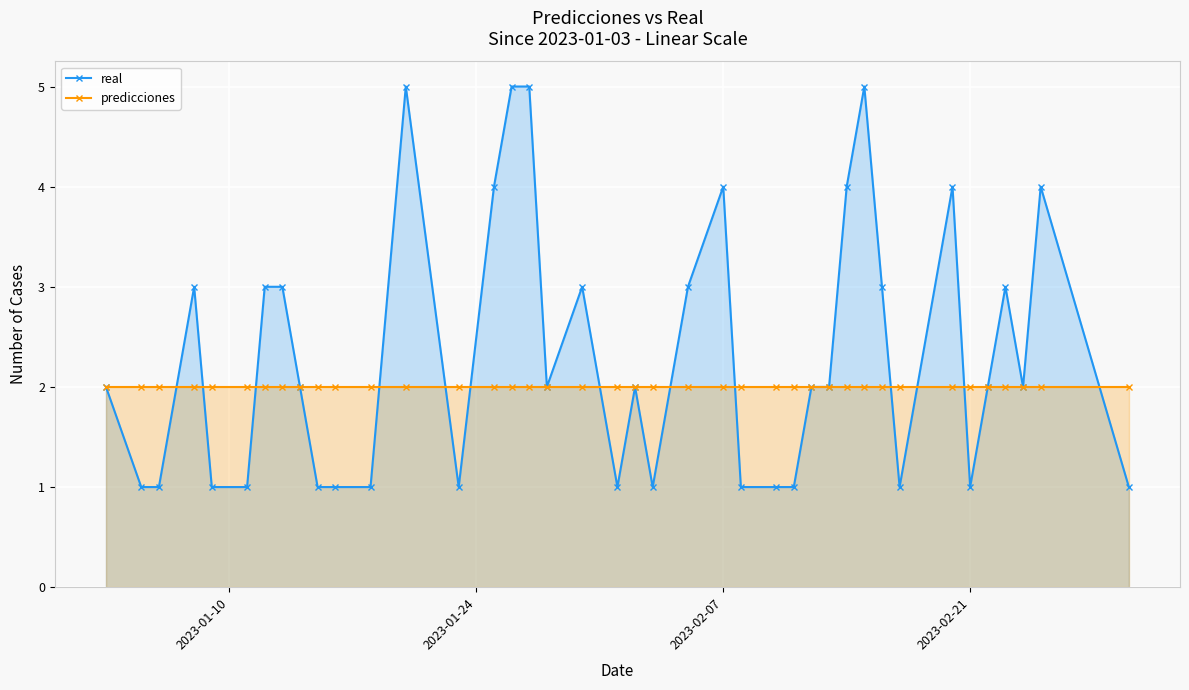

Which series has the largest total across all categories?

real